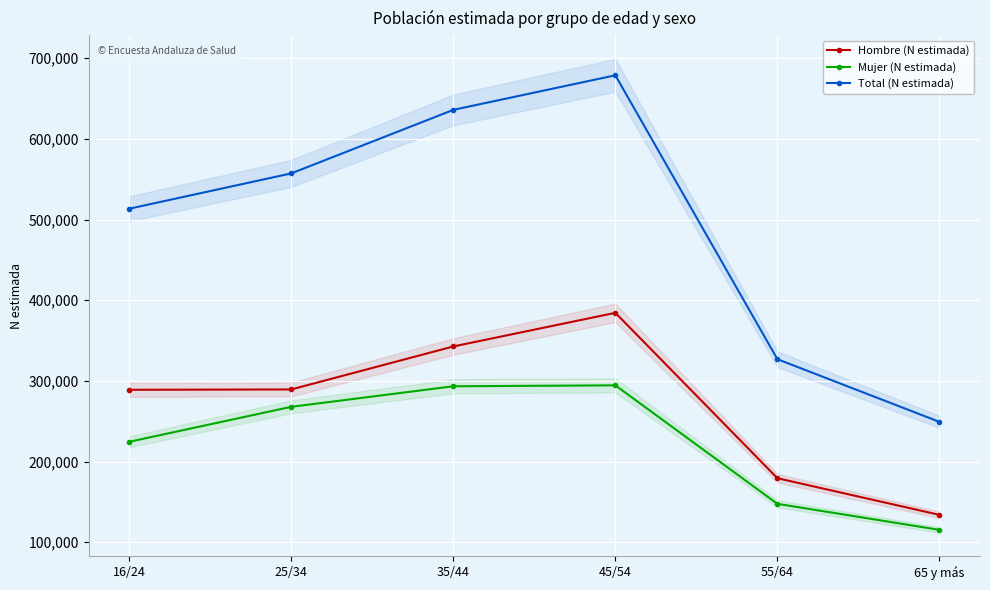

How many interior local peaks does the Mujer (N estimada) series have?

1